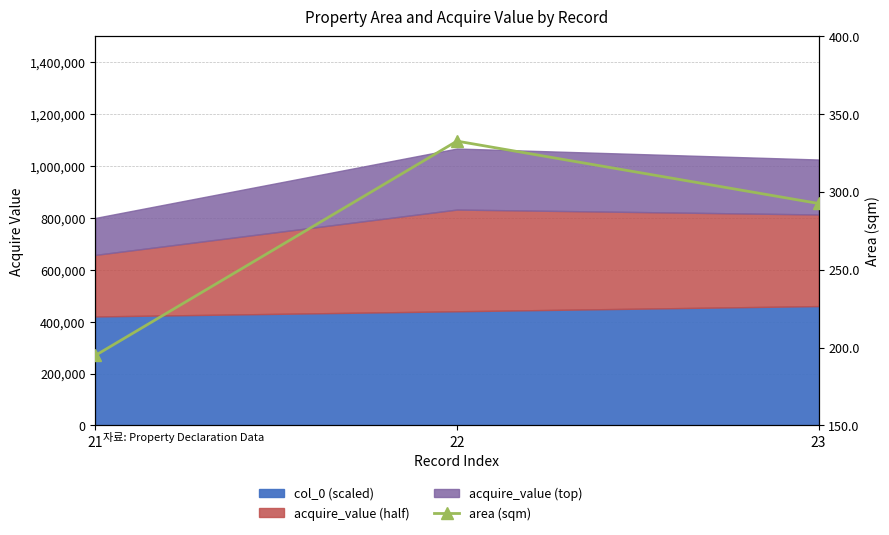

Reading left to right, what are all the values shown in this chart?

21=194.9	22=332.7	23=292.6